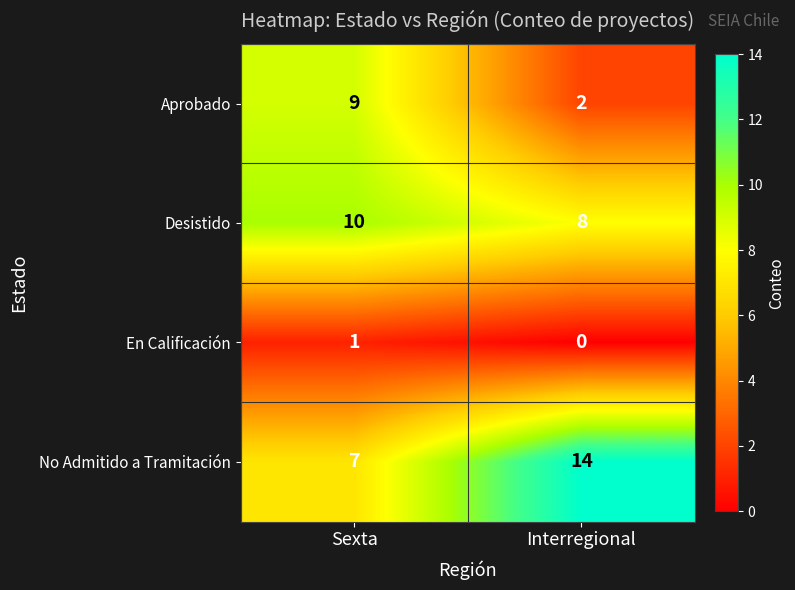

Reading left to right, extract all data points from this chart.

Aprobado: 9	2
Desistido: 10	8
En Calificación: 1	0
No Admitido a Tramitación: 7	14